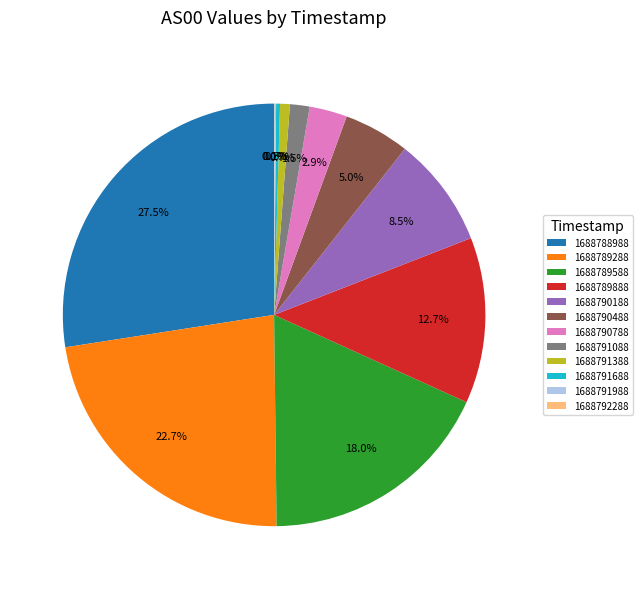

Does any single category account for the majority?

No